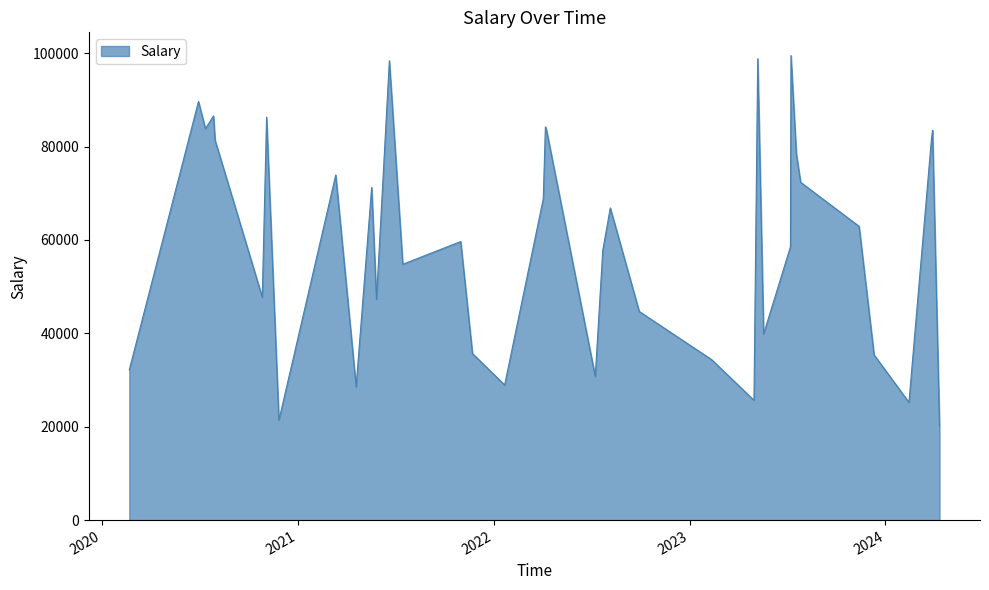

What is the maximum value shown in the chart?

99507.7